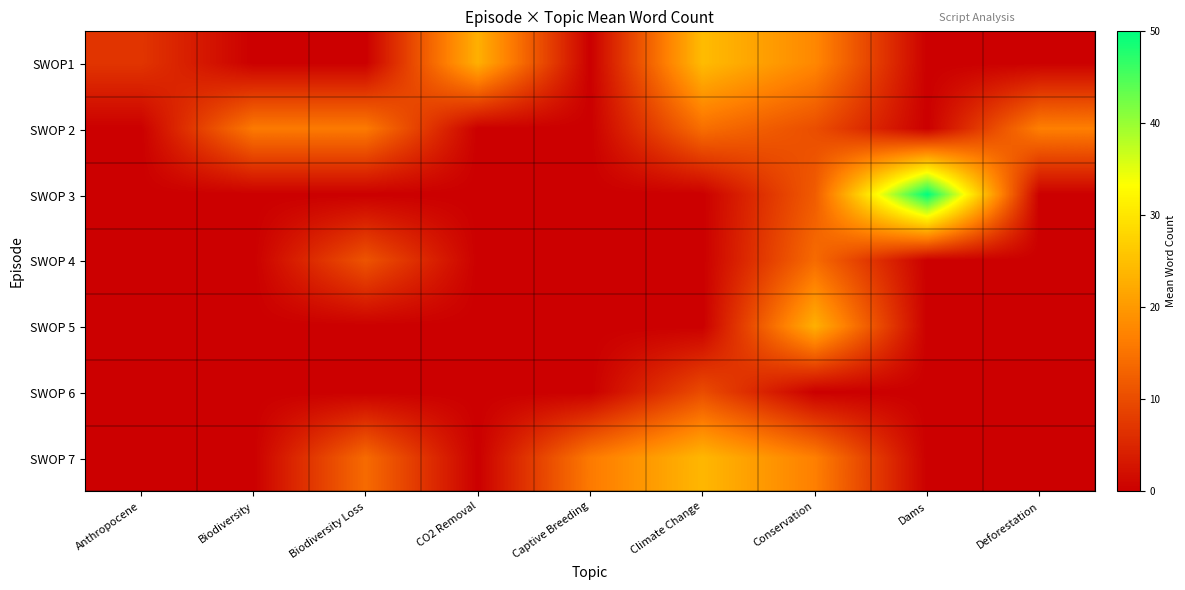

Reading left to right, extract all data points from this chart.

SWOP1: Anthropocene=7.0	Biodiversity=0.0	Biodiversity Loss=0.0	CO2 Removal=23.0	Captive Breeding=0.0	Climate Change=24.6	Conservation=17.8	Dams=0.0	Deforestation=0.0
SWOP 2: Anthropocene=0.0	Biodiversity=16.0	Biodiversity Loss=16.0	CO2 Removal=0.0	Captive Breeding=0.0	Climate Change=14.5	Conservation=10.2	Dams=0.0	Deforestation=16.7
SWOP 3: Anthropocene=0.0	Biodiversity=0.0	Biodiversity Loss=0.0	CO2 Removal=0.0	Captive Breeding=0.0	Climate Change=0.0	Conservation=12.0	Dams=50.0	Deforestation=0.0
SWOP 4: Anthropocene=0.0	Biodiversity=0.0	Biodiversity Loss=11.0	CO2 Removal=0.0	Captive Breeding=0.0	Climate Change=0.0	Conservation=14.0	Dams=0.0	Deforestation=0.0
SWOP 5: Anthropocene=0.0	Biodiversity=0.0	Biodiversity Loss=0.0	CO2 Removal=0.0	Captive Breeding=0.0	Climate Change=0.0	Conservation=23.0	Dams=0.0	Deforestation=0.0
SWOP 6: Anthropocene=0.0	Biodiversity=0.0	Biodiversity Loss=0.0	CO2 Removal=0.0	Captive Breeding=0.0	Climate Change=10.0	Conservation=0.0	Dams=0.0	Deforestation=0.0
SWOP 7: Anthropocene=0.0	Biodiversity=0.0	Biodiversity Loss=14.0	CO2 Removal=0.0	Captive Breeding=16.0	Climate Change=24.0	Conservation=16.7	Dams=0.0	Deforestation=0.0